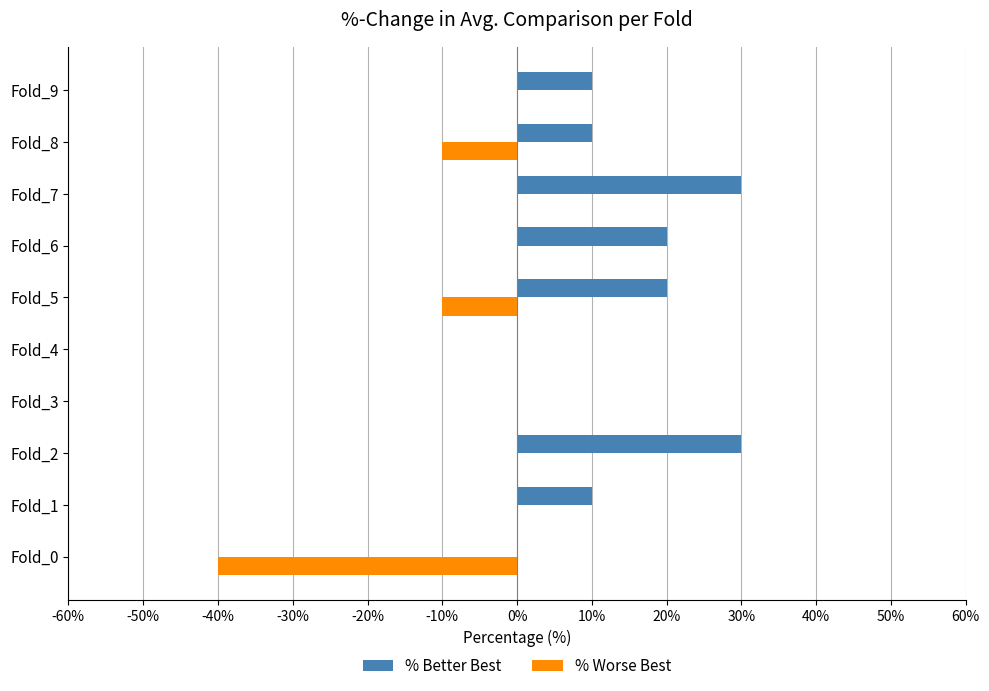

Which series has the largest total across all categories?

% Better Best